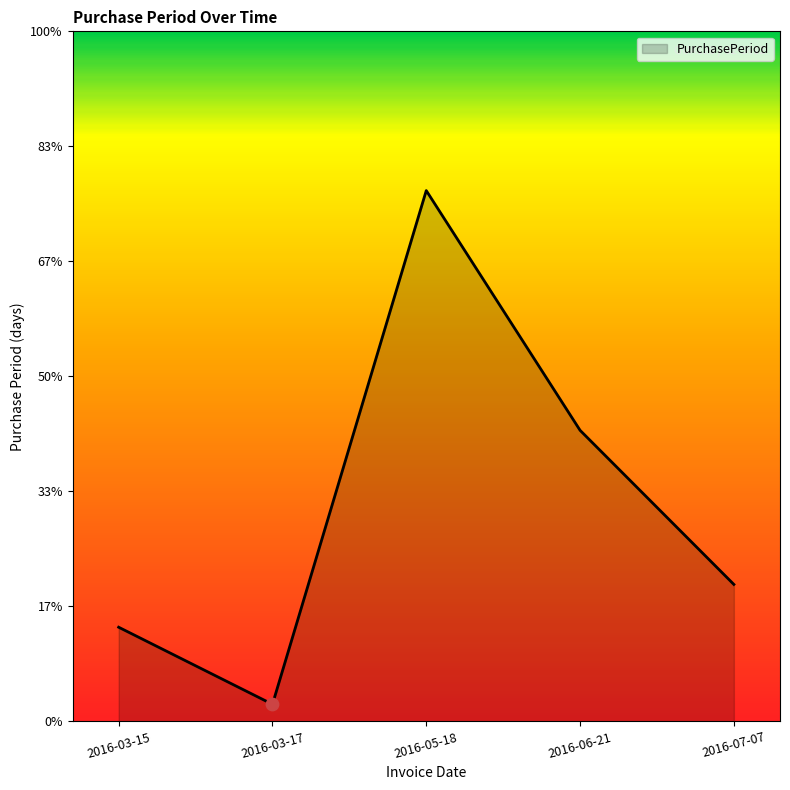

Approximately how many times larger is the value at 2016-03-17 compared to 2016-07-07?

0.1